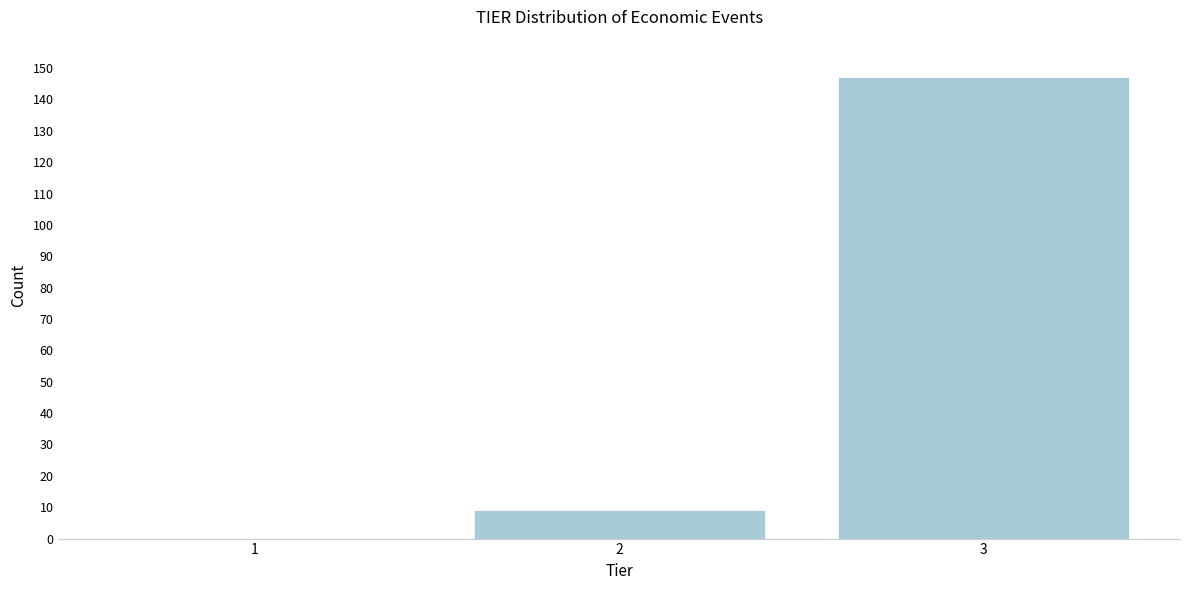

Reading left to right, what are all the values shown in this chart?

1=0	2=9	3=147